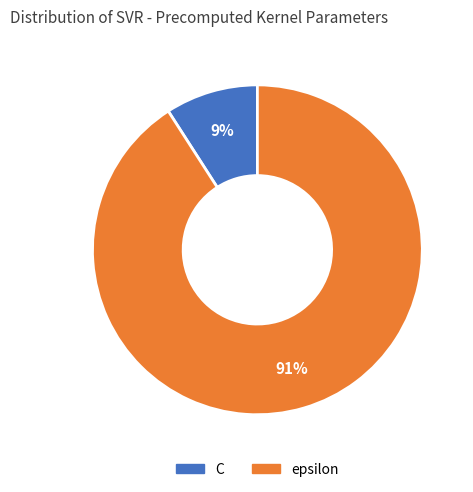

Which category has the smallest portion of the pie?

C